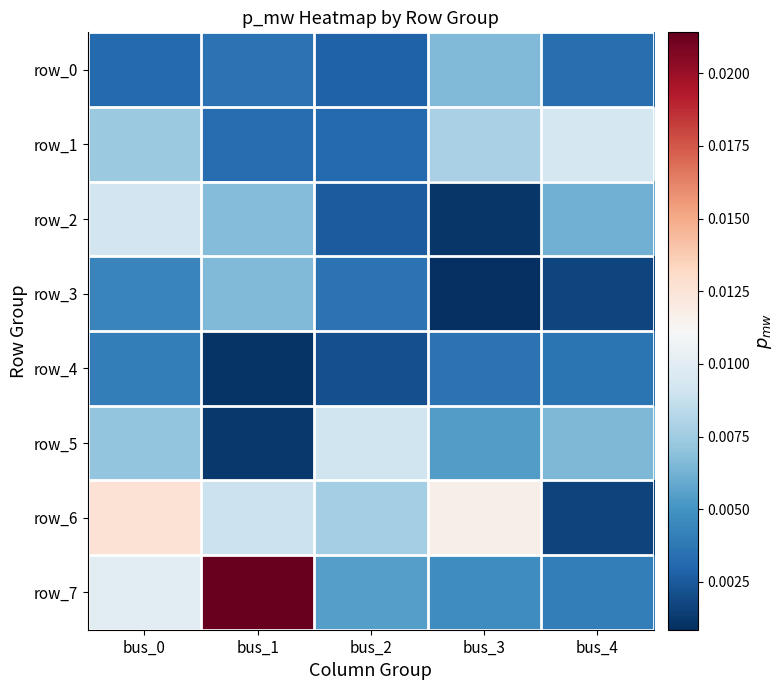

At which category does the chart reach its peak across all series?

bus_1